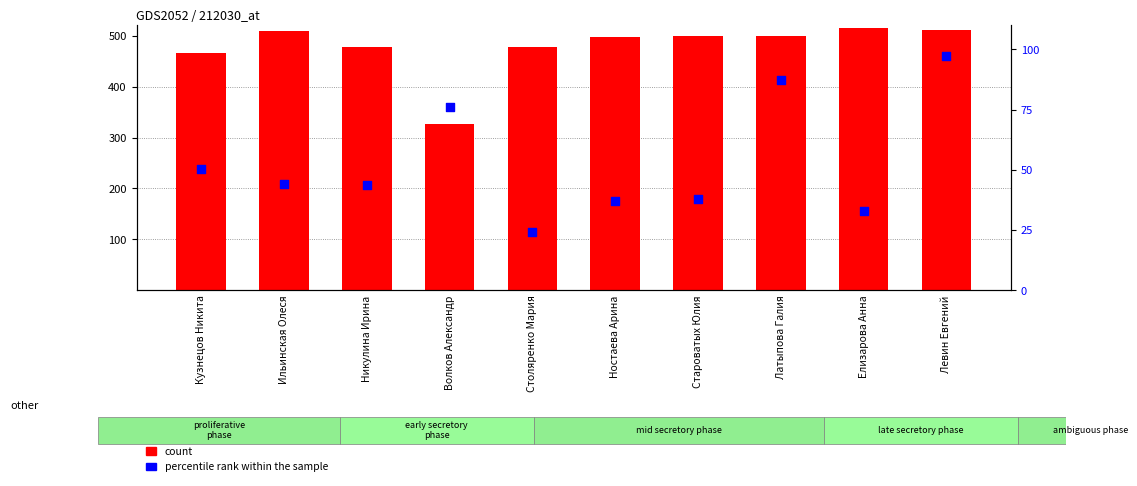

What are all the series names shown in the legend?

count, percentile rank within the sample